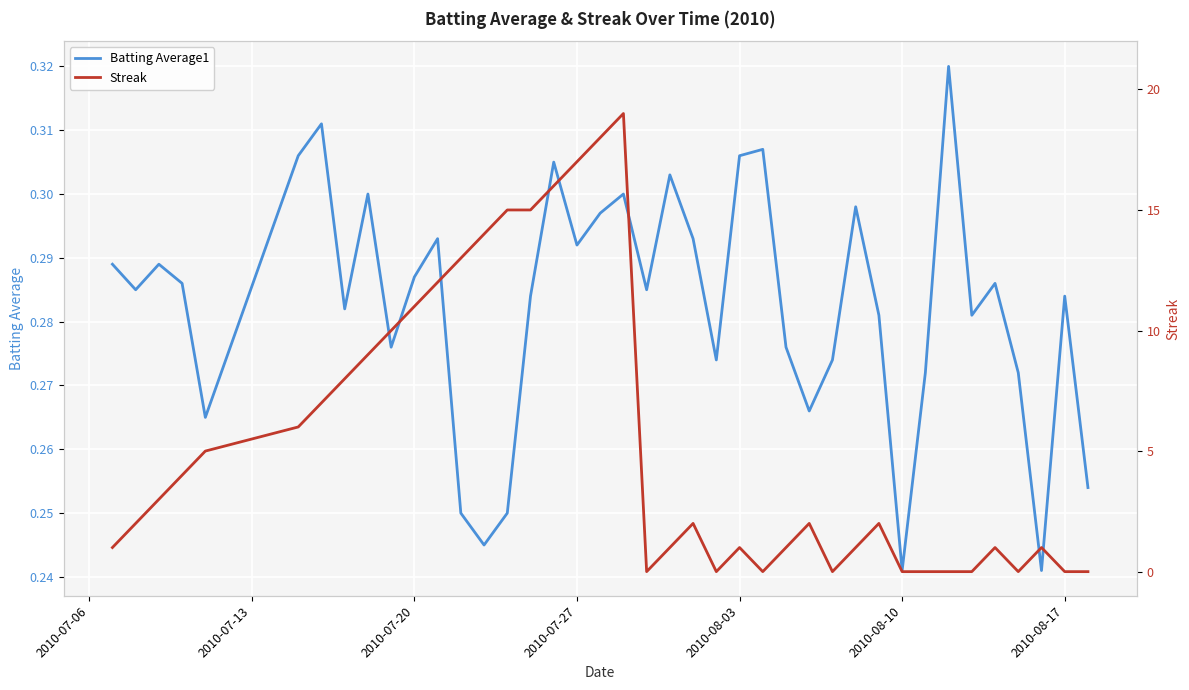

The Batting Average1 series shows 0.1 at 2010-07-20. True or false?

False